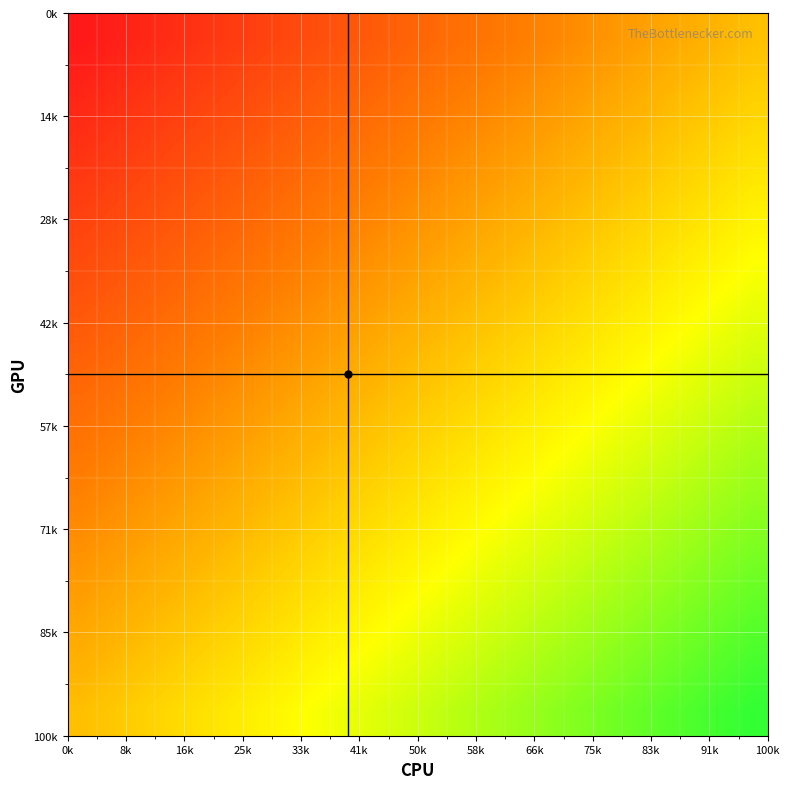

How many distinct data groups are displayed?

14